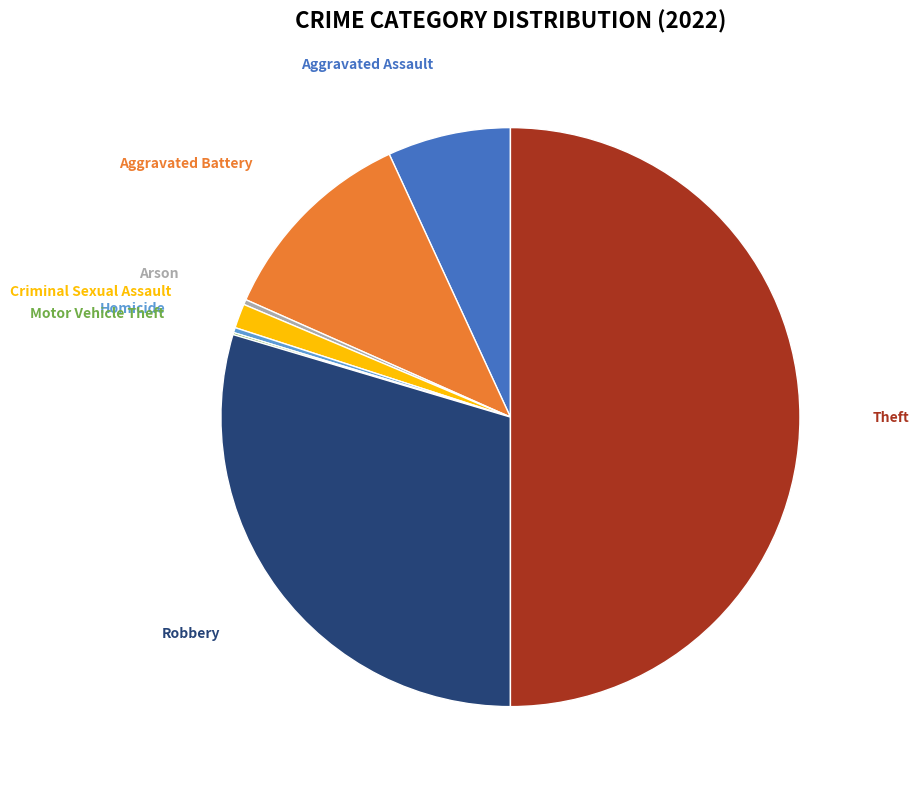

Is there any slice that represents more than half of the pie?

No